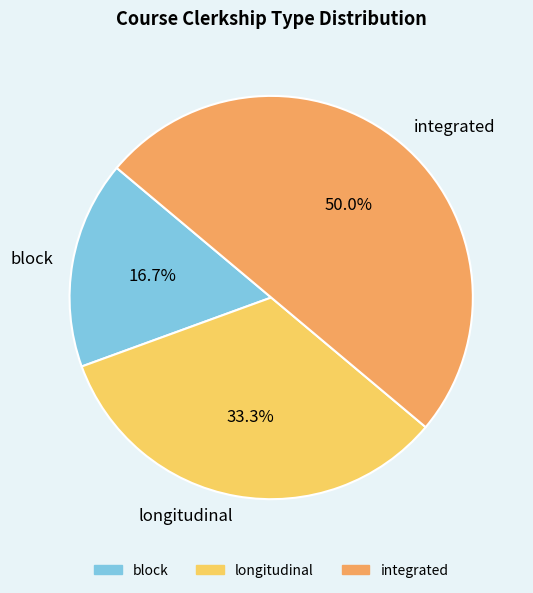

To the nearest percent, what is the difference between the largest and smallest slice percentages?

33%